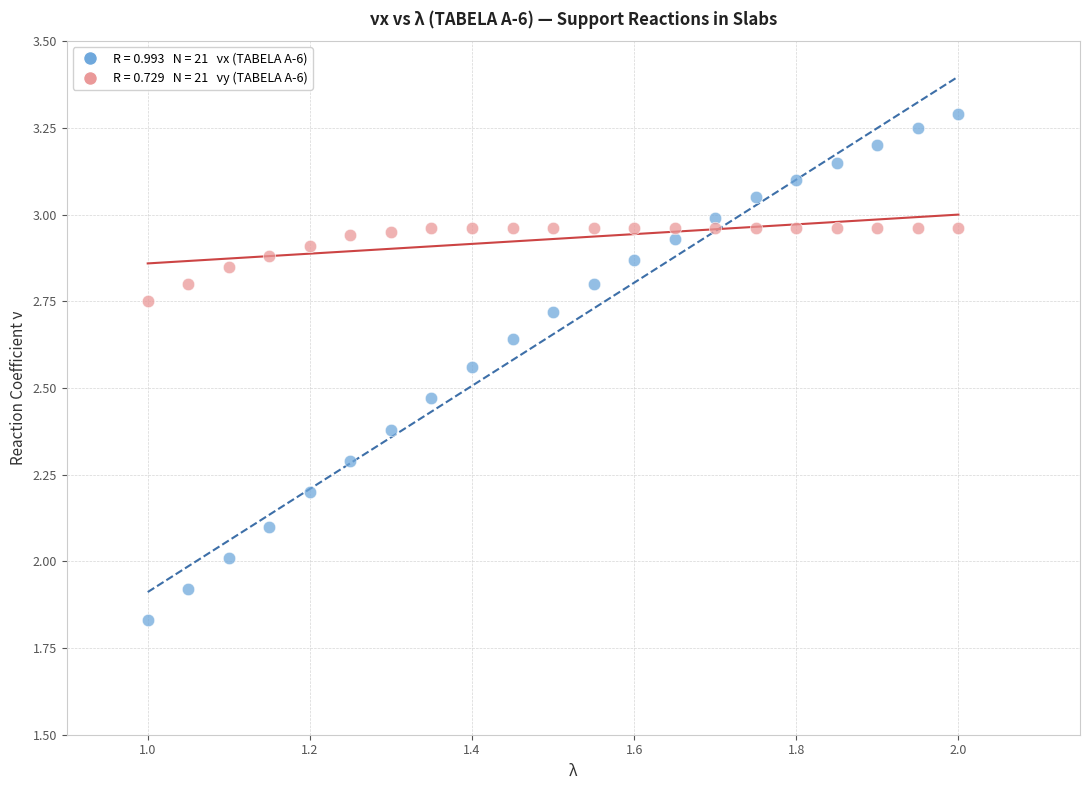

Across all data points, what is the range of X values (max minus min)?

1.0